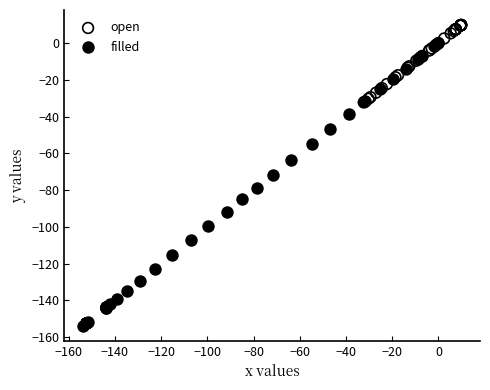

Which series contains the highest Y value?

open